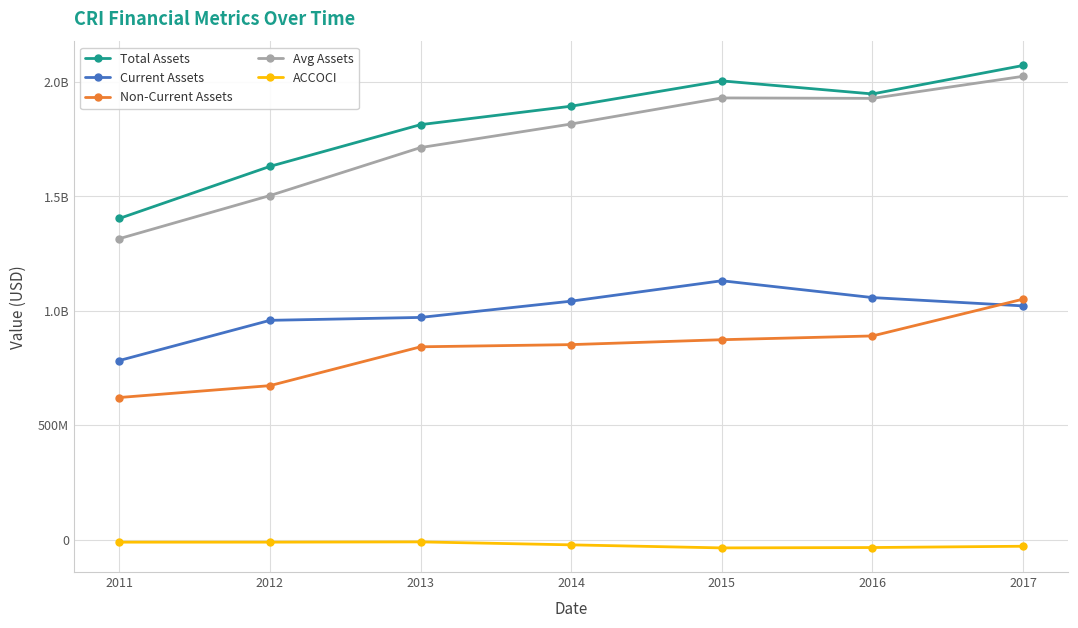

True or false: Total Assets has a value of 1069040046 at 2014.

False